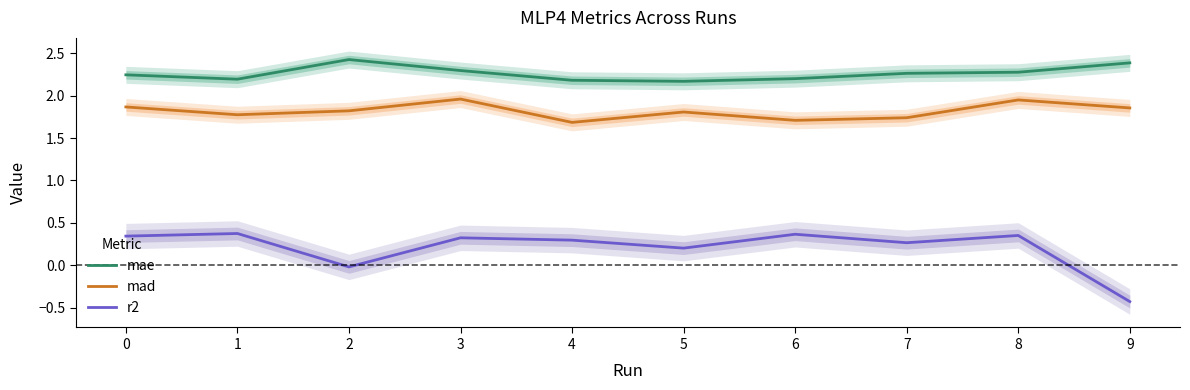

Where is r2 nearest to the value 0?

2